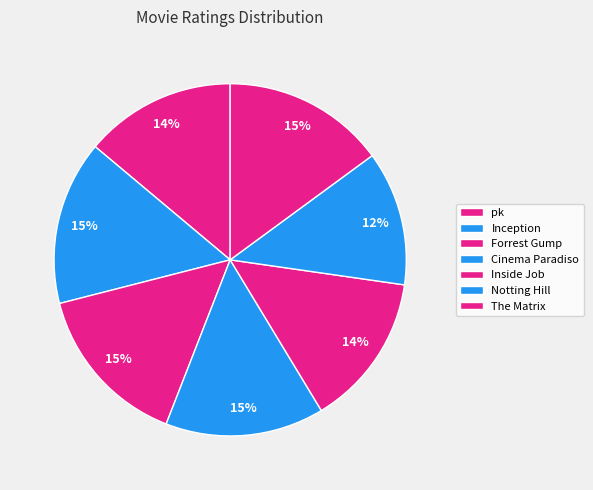

To the nearest percent, what is the combined percentage of Inception and The Matrix?

30%